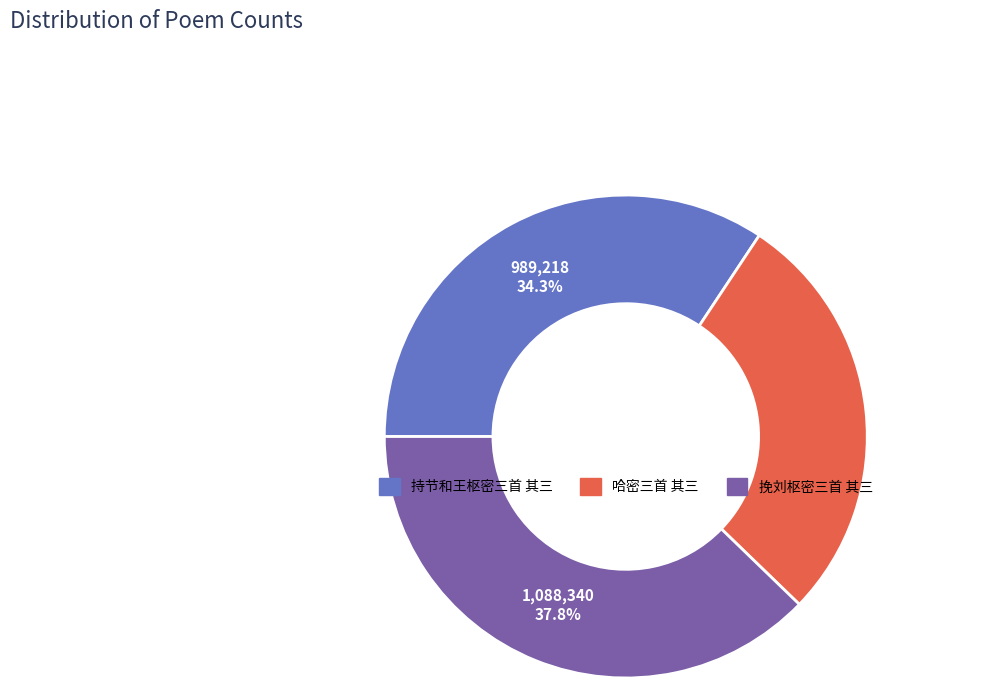

What percentage is the 持节和王枢密三首 其三 slice, to the nearest percent?

34%